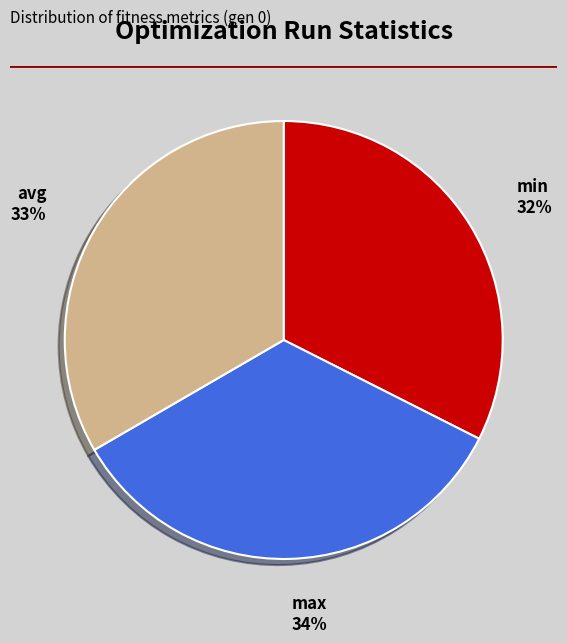

What is the smallest slice in the pie chart?

min